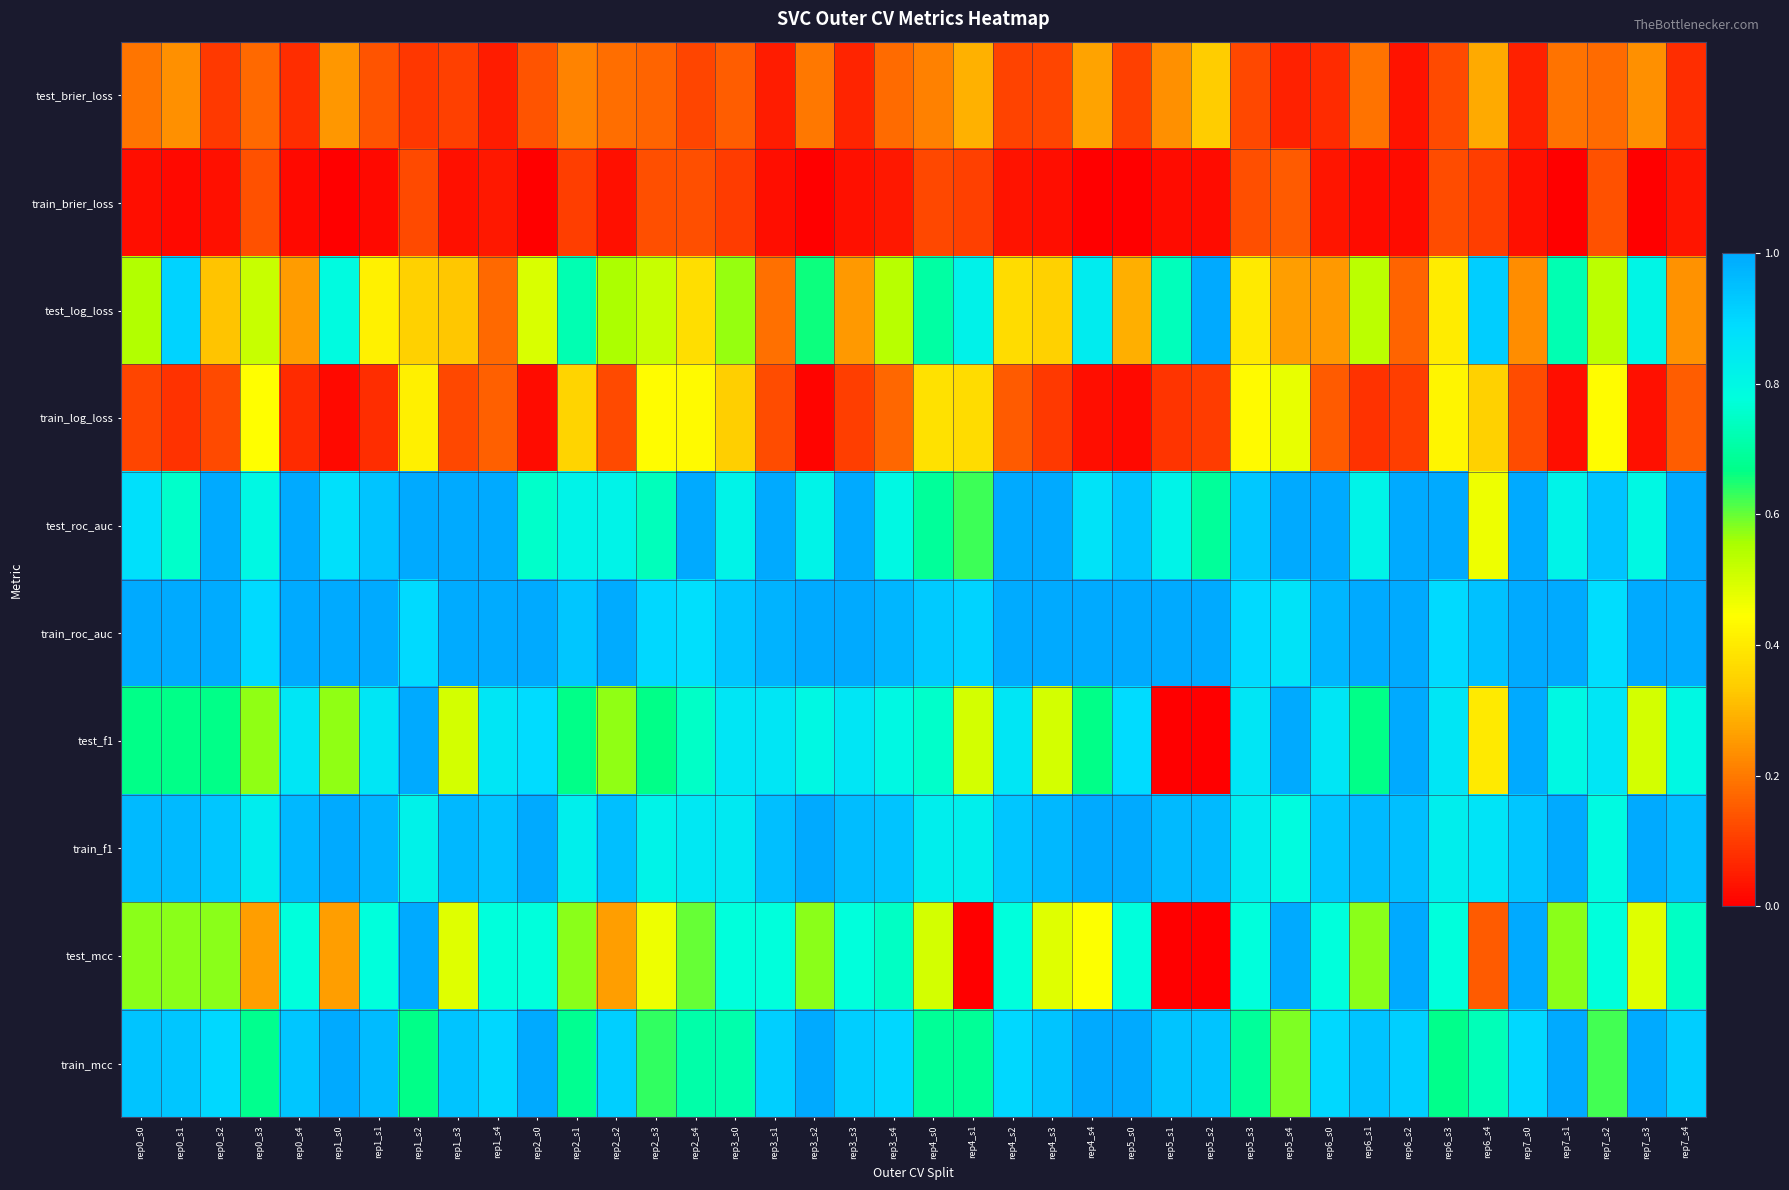

Between rep3_s1 and rep7_s3, which is larger?

rep7_s3